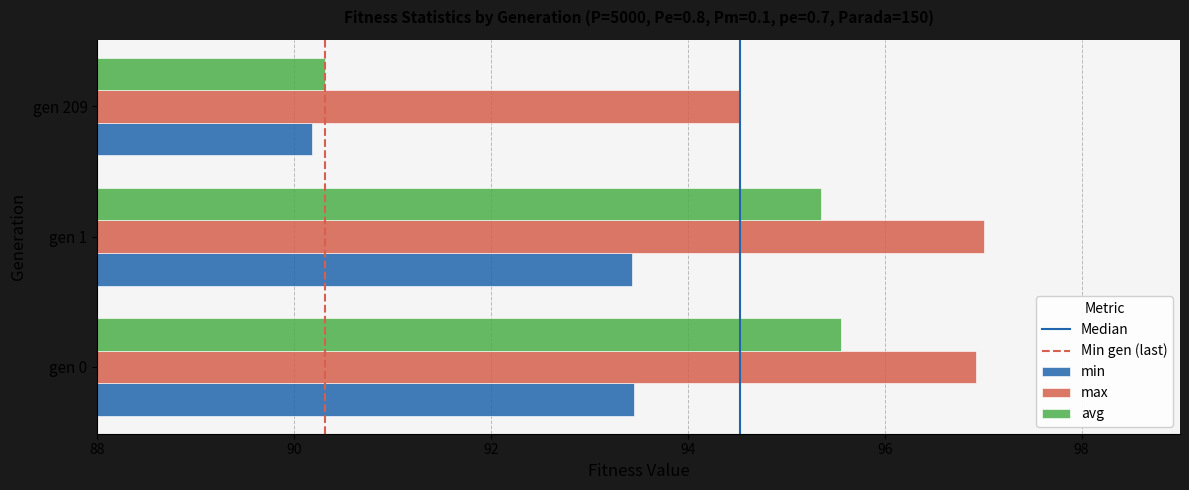

Which series has the largest total across all categories?

max